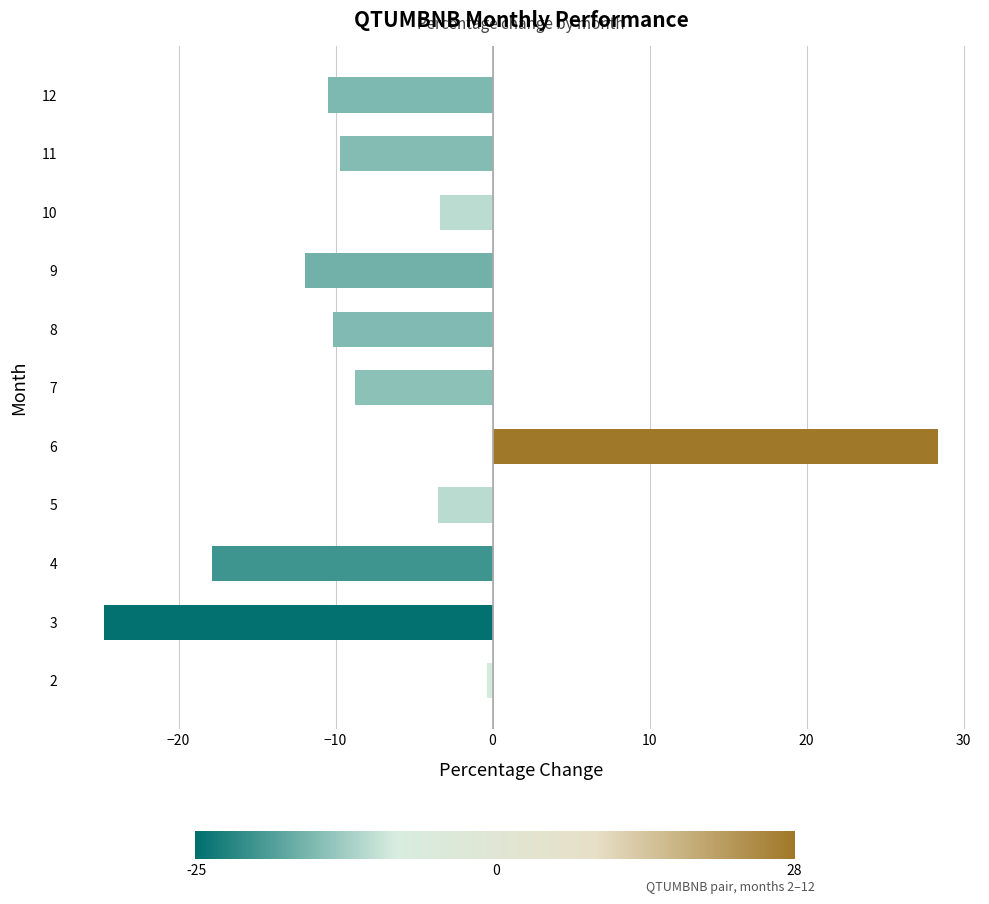

What is the approximate value at 9?

-12.0